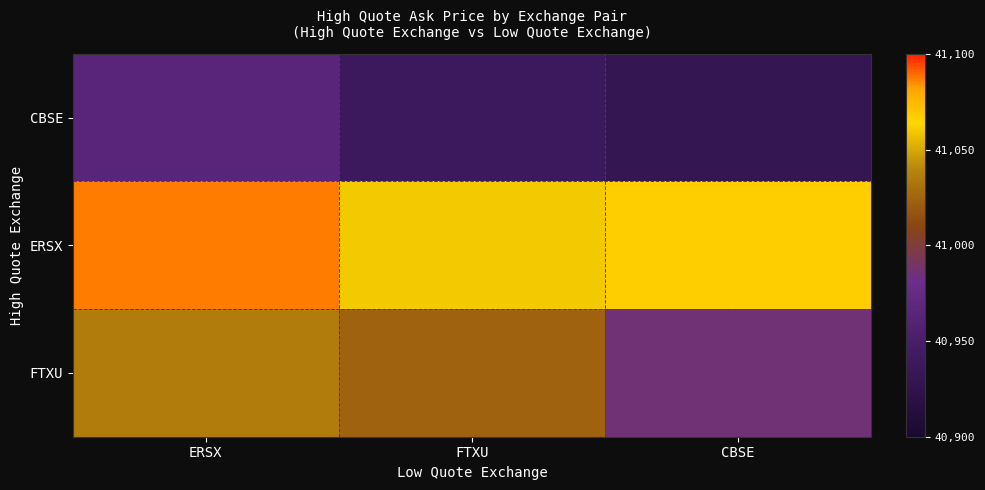

Count the number of categories in the chart.

3